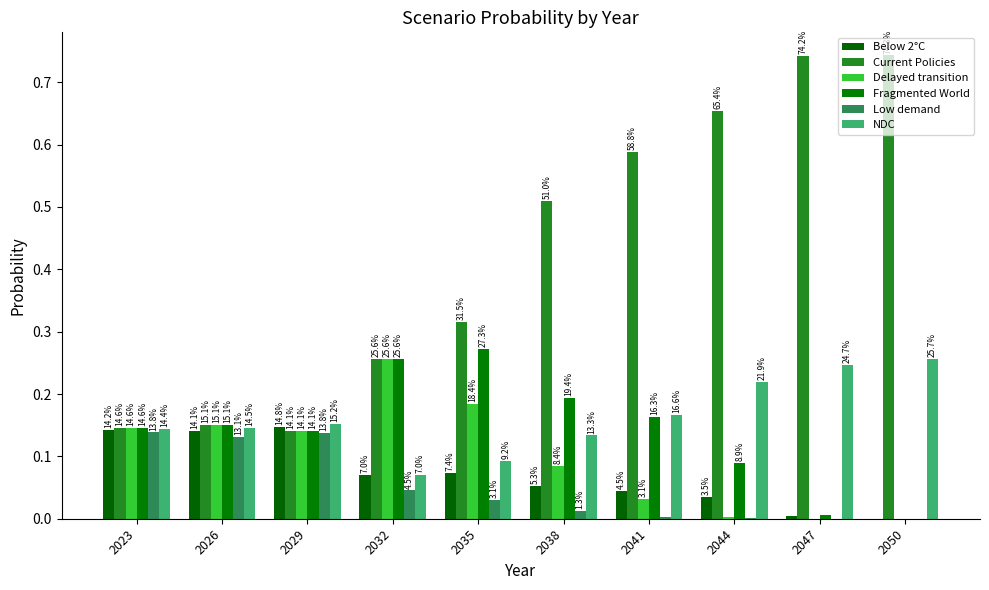

Reading right to left, what are all the values shown in this chart?

Below 2°C: 0.0	0.0	0.0	0.0	0.1	0.1	0.1	0.1	0.1	0.1
Current Policies: 0.7	0.7	0.7	0.6	0.5	0.3	0.3	0.1	0.2	0.1
Delayed transition: 0.0	0.0	0.0	0.0	0.1	0.2	0.3	0.1	0.2	0.1
Fragmented World: 0.0	0.0	0.1	0.2	0.2	0.3	0.3	0.1	0.2	0.1
Low demand: 0.0	0.0	0.0	0.0	0.0	0.0	0.0	0.1	0.1	0.1
NDC: 0.3	0.2	0.2	0.2	0.1	0.1	0.1	0.2	0.1	0.1